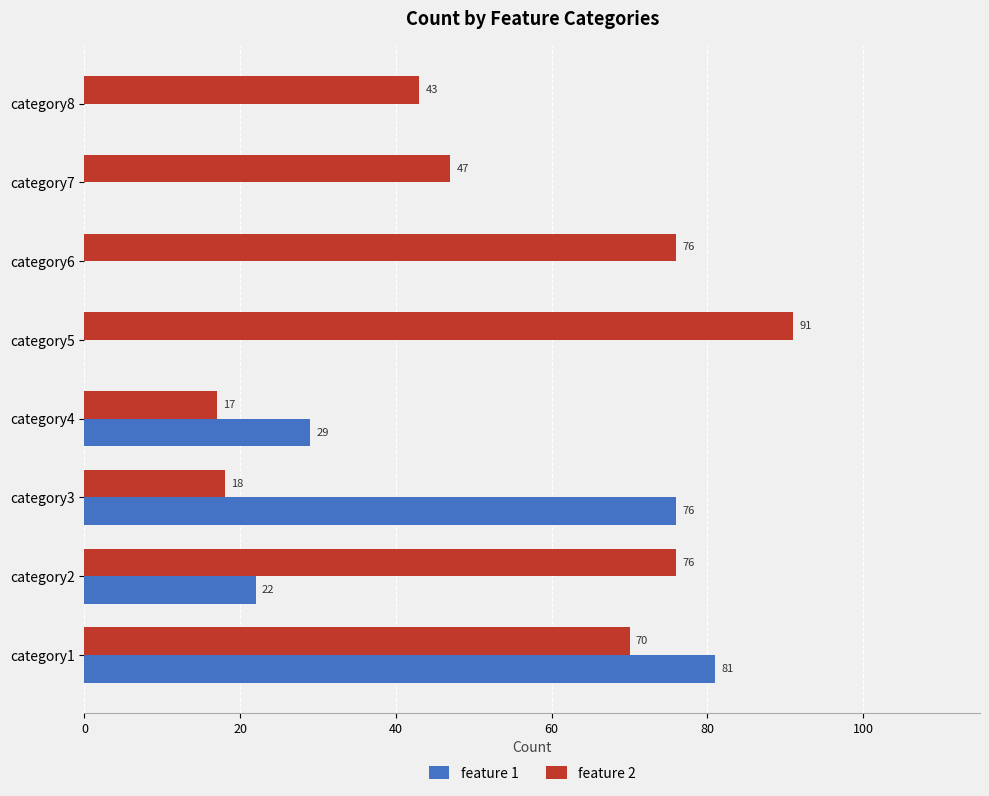

Which series has the largest total across all categories?

feature 2